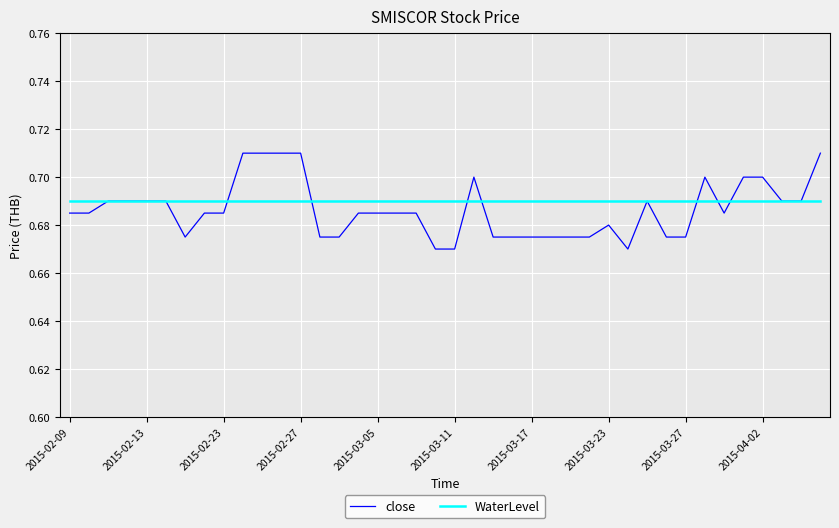

Rank the series by their maximum value, from lowest to highest.

WaterLevel, close